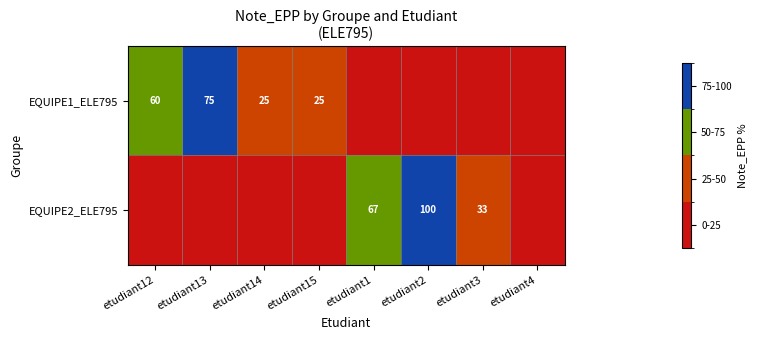

The value of EQUIPE1_ELE795 at etudiant14 is 6. True or false?

False